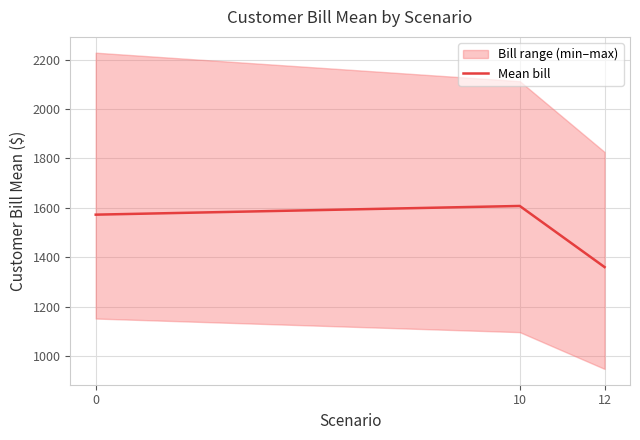

Is it true that the value at 10 is 1607.9?

True